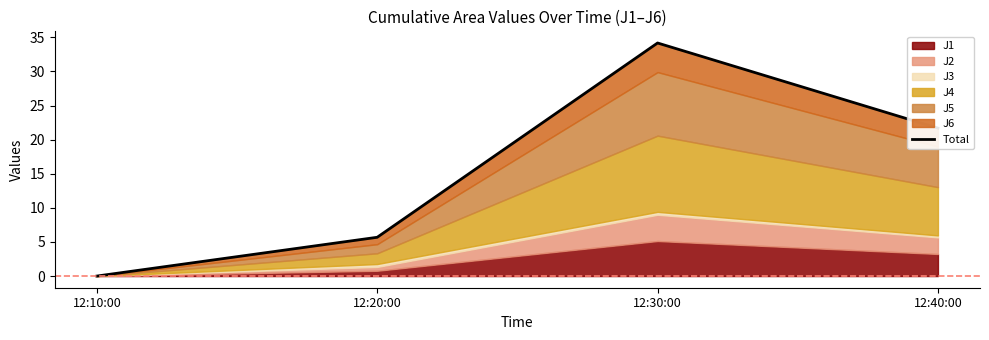

Rank the categories by value from highest to lowest.

12:30:00, 12:40:00, 12:20:00, 12:10:00